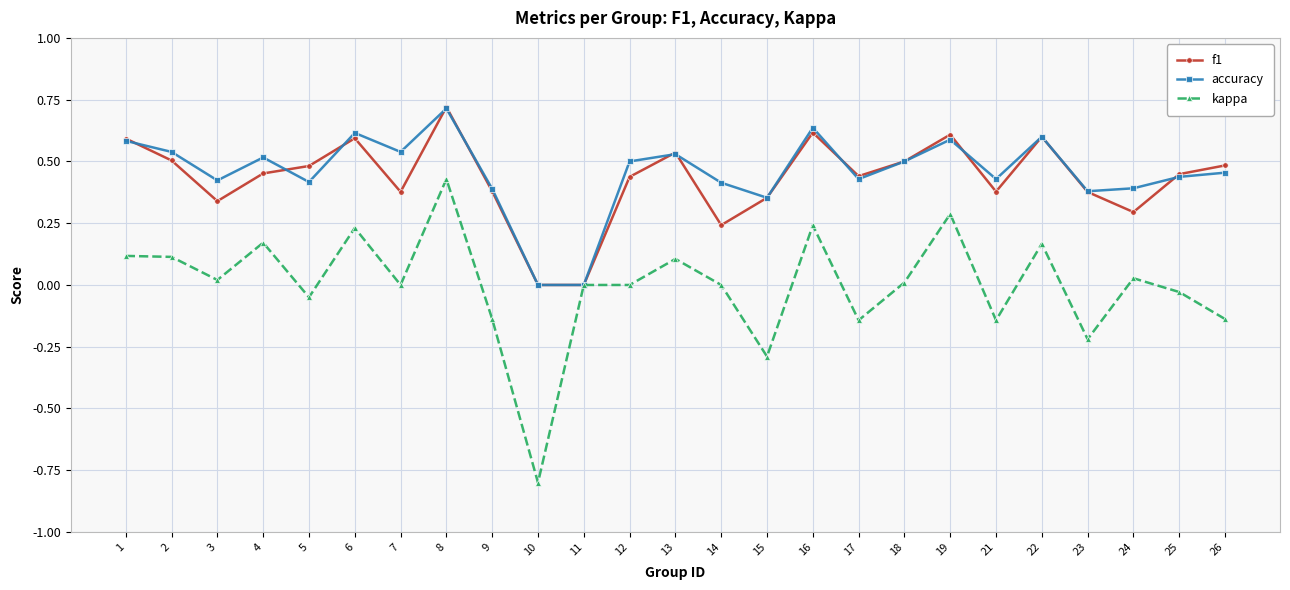

At which category does f1 reach its first local valley?

3